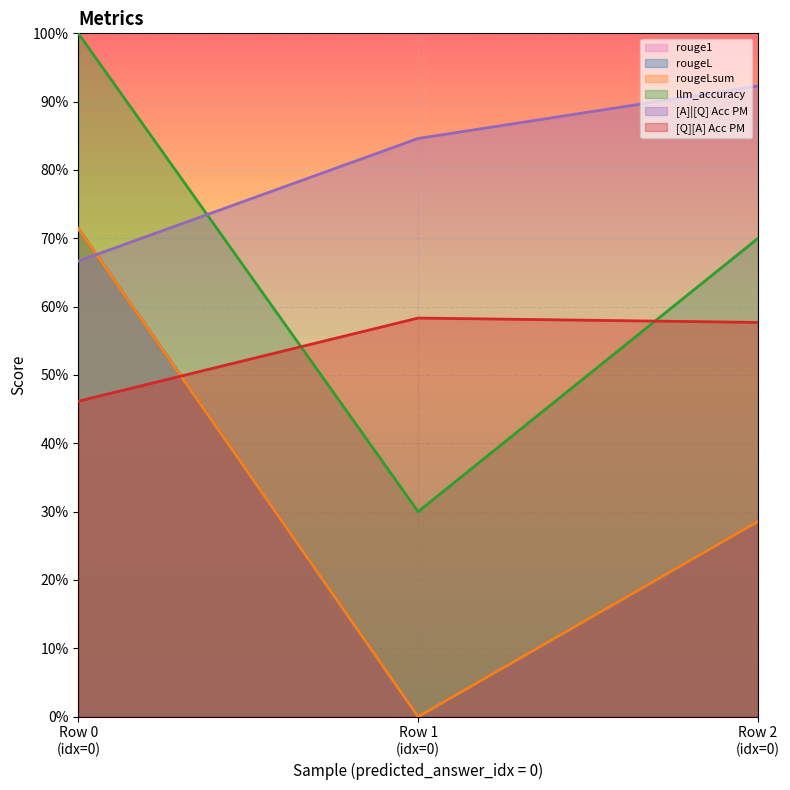

What is the sum of all rouge1 values?

1.0